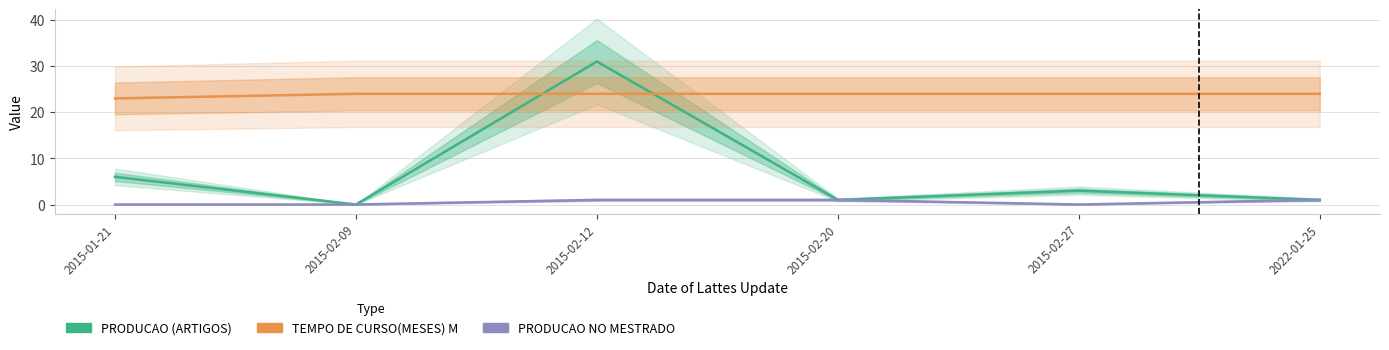

True or false: TEMPO DE CURSO(MESES) M and PRODUCAO NO MESTRADO intersect in this chart.

False